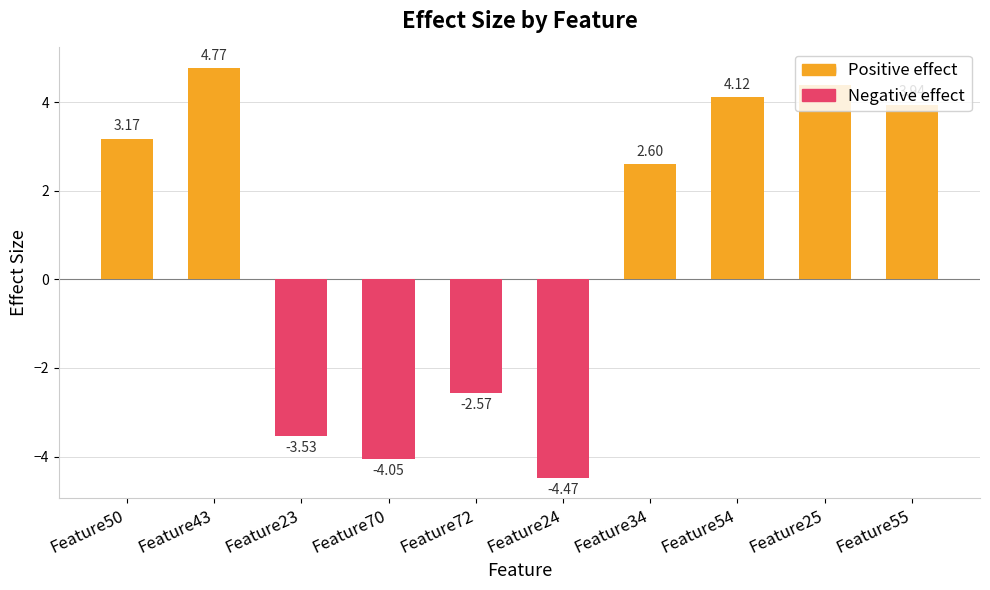

Does the chart contain any negative values?

Yes